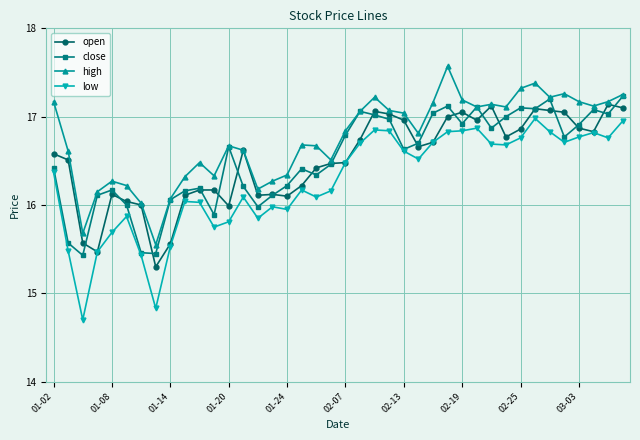

What is the maximum value shown in the chart?

17.6